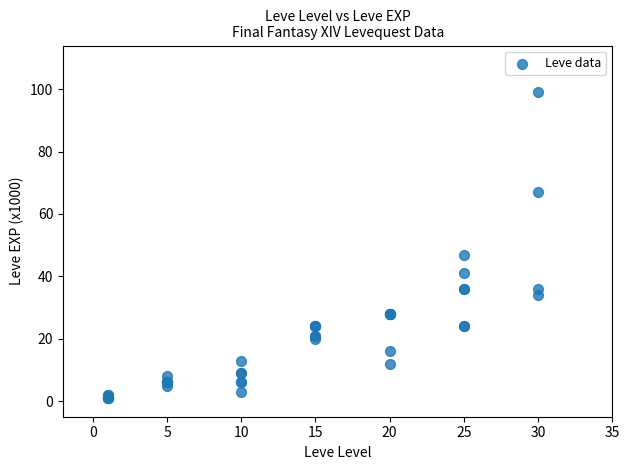

What Y value in the scatter plot is closest to 50?

47